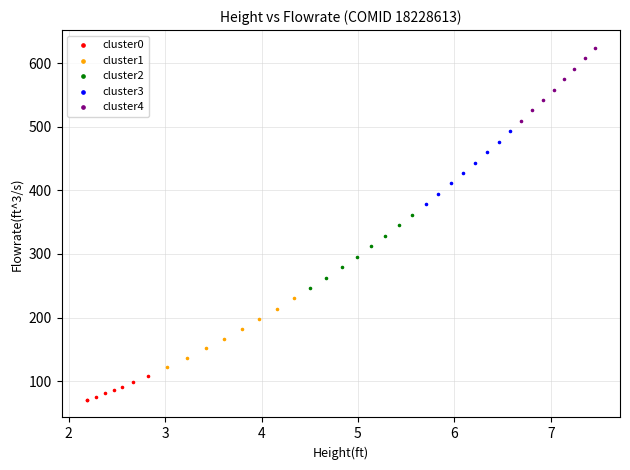

Which series has the widest spread of Y values?

cluster3